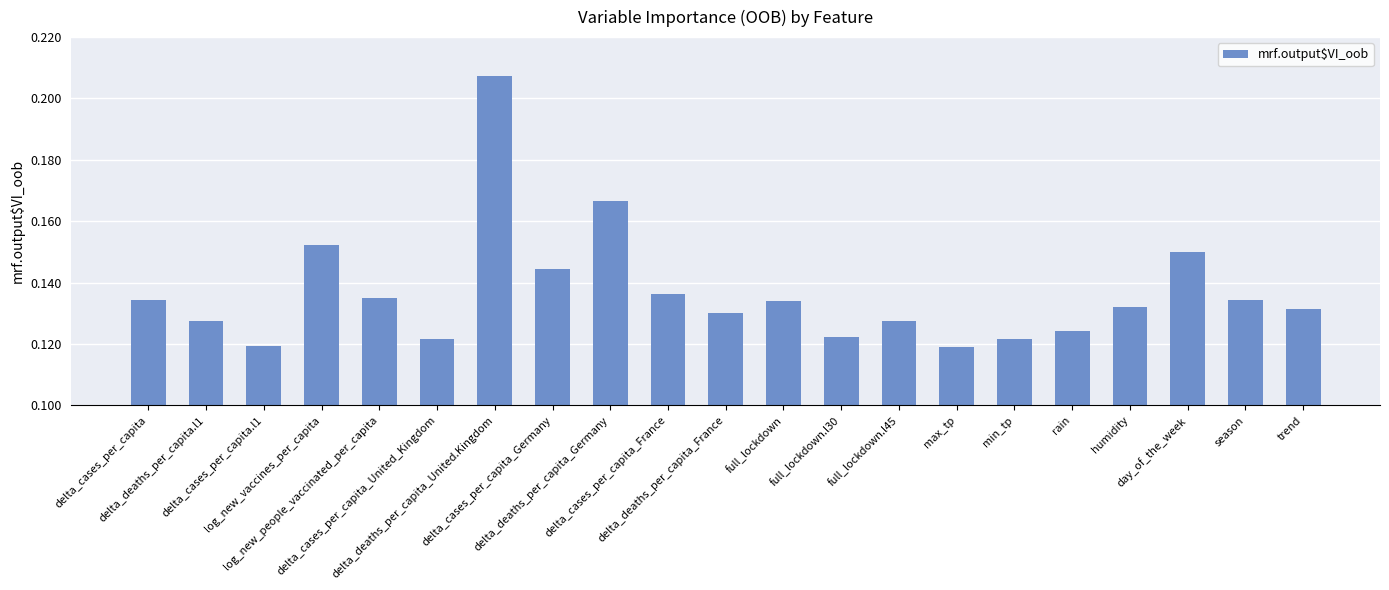

At which category does the chart reach its peak across all series?

delta_deaths_per_capita_United.Kingdom